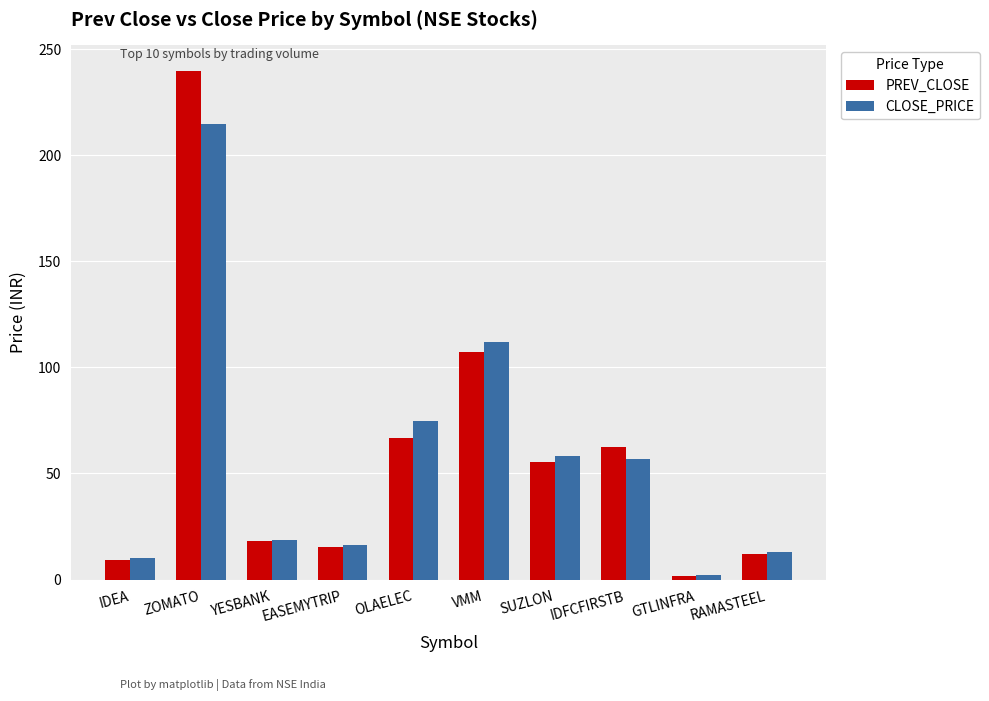

What is the value of the CLOSE_PRICE bar at the 4th from the left?

16.2